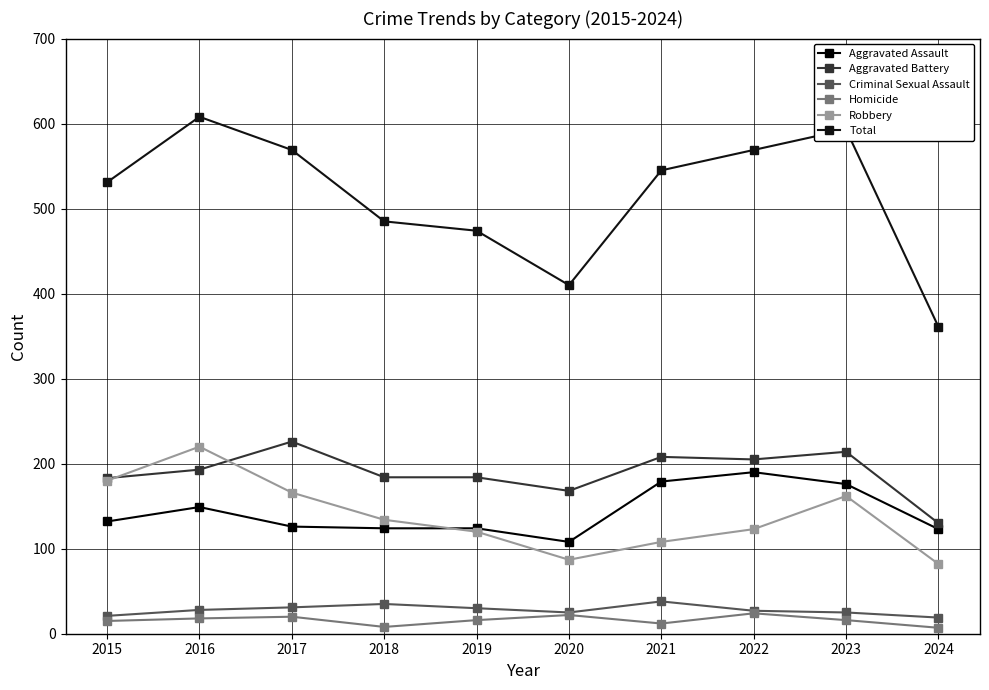

Which series changed the most between 2016 and 2017?

Robbery